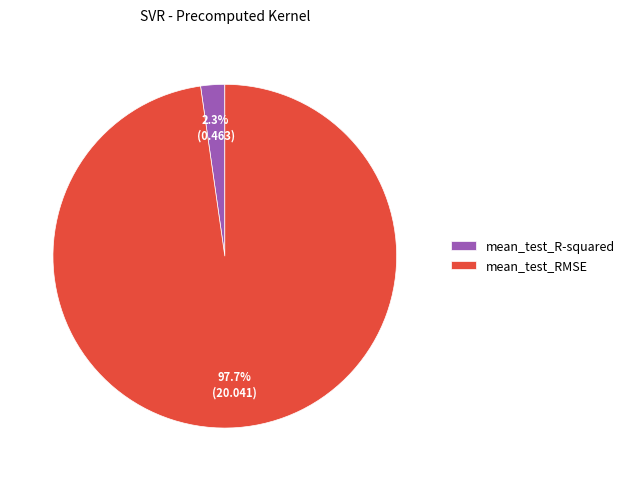

What is the smallest slice in the pie chart?

mean_test_R-squared